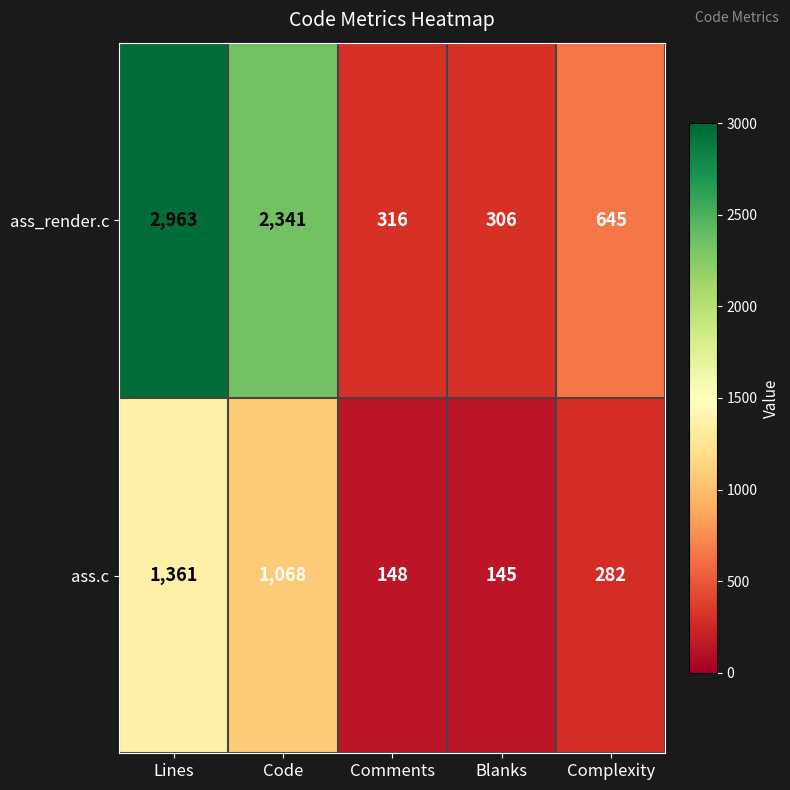

Reading left to right, list all the values displayed in this chart.

ass_render.c: Lines=2963	Code=2341	Comments=316	Blanks=306	Complexity=645
ass.c: Lines=1361	Code=1068	Comments=148	Blanks=145	Complexity=282